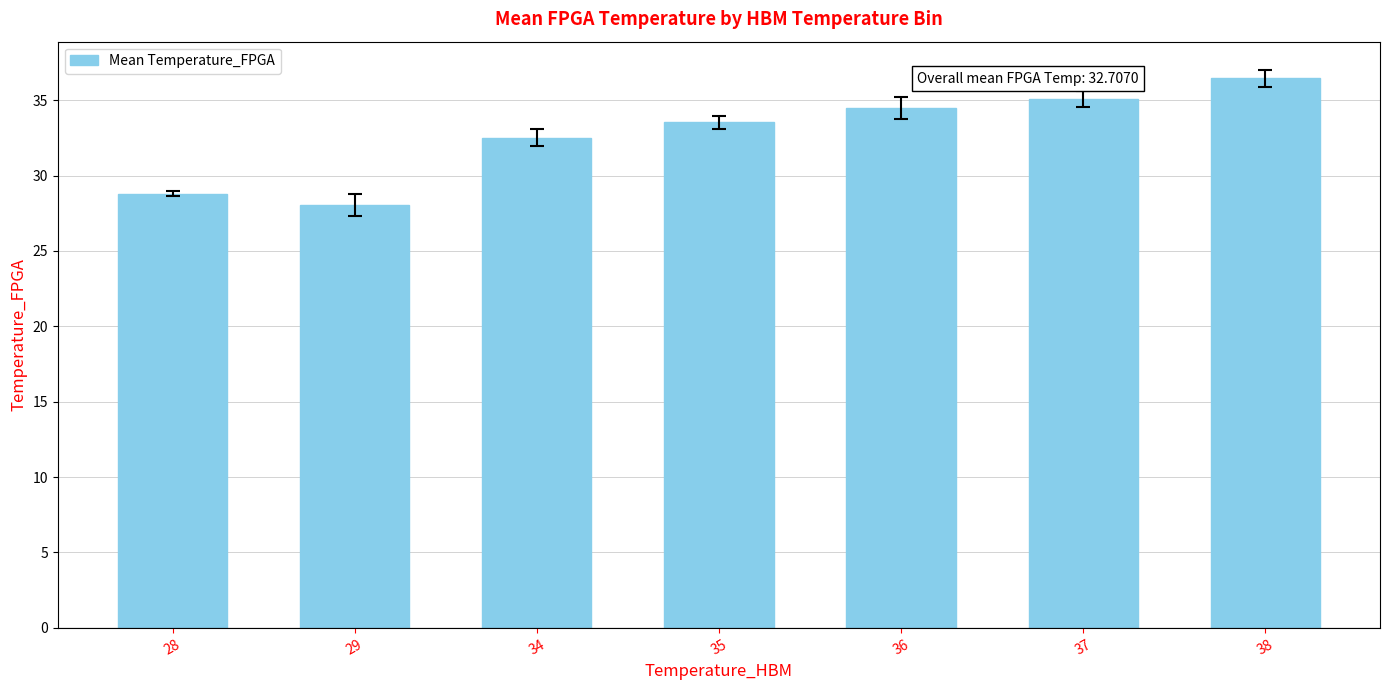

Between 37 and 29, which is larger?

37